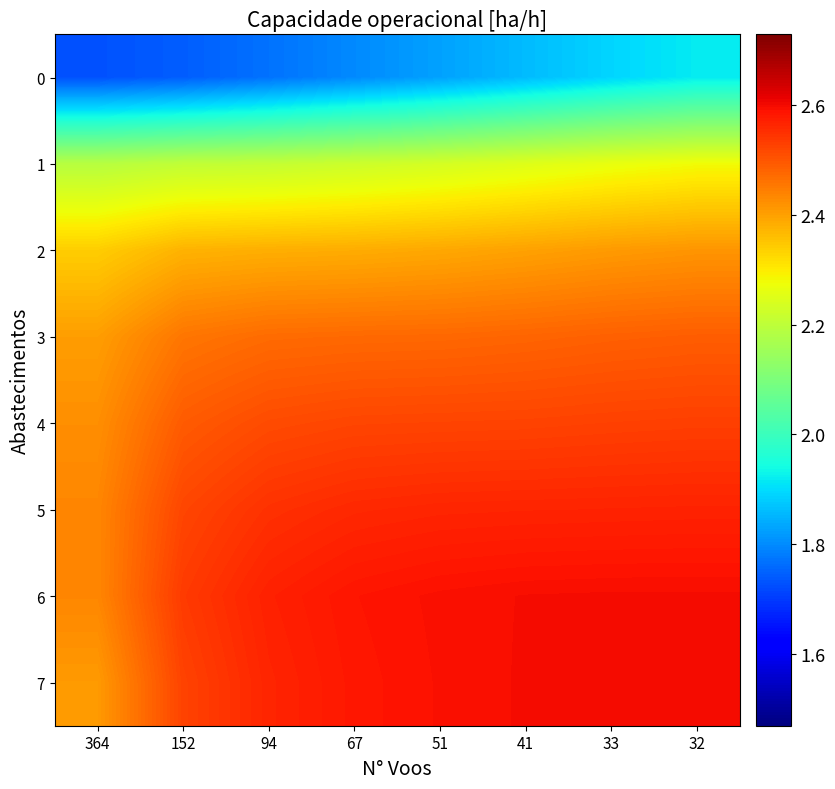

Reading right to left, what are all the values shown in this chart?

0: 32=1.9	33=1.9	41=1.9	51=1.8	67=1.8	94=1.8	152=1.7	364=1.7
1: 32=2.3	33=2.3	41=2.2	51=2.2	67=2.2	94=2.2	152=2.2	364=2.2
2: 32=2.4	33=2.4	41=2.4	51=2.4	67=2.4	94=2.4	152=2.4	364=2.3
3: 32=2.5	33=2.5	41=2.5	51=2.5	67=2.5	94=2.5	152=2.5	364=2.4
4: 32=2.5	33=2.5	41=2.5	51=2.5	67=2.5	94=2.5	152=2.5	364=2.4
5: 32=2.6	33=2.6	41=2.6	51=2.6	67=2.6	94=2.5	152=2.5	364=2.4
6: 32=2.6	33=2.6	41=2.6	51=2.6	67=2.6	94=2.6	152=2.5	364=2.4
7: 32=2.6	33=2.6	41=2.6	51=2.6	67=2.6	94=2.6	152=2.5	364=2.4